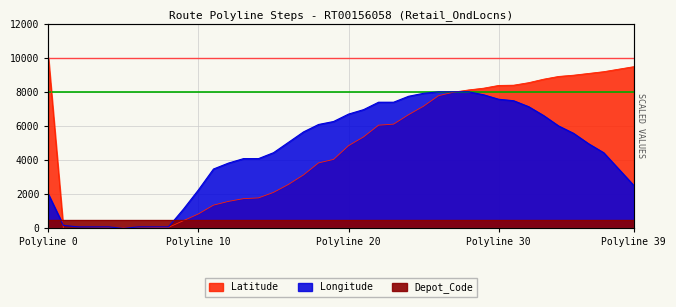

How many values in the Longitude series are below 5043?

20